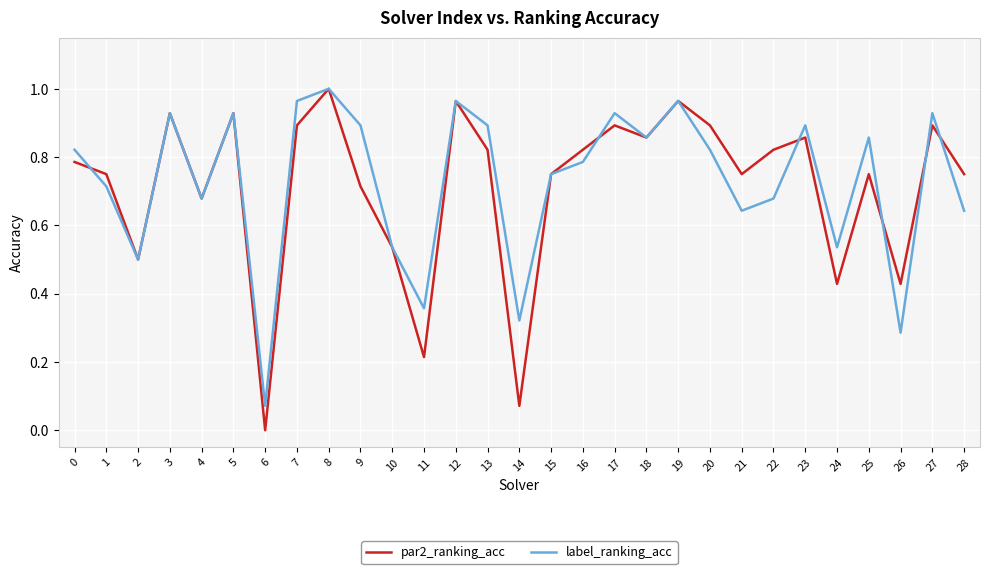

Which label corresponds to the largest value in the chart?

8